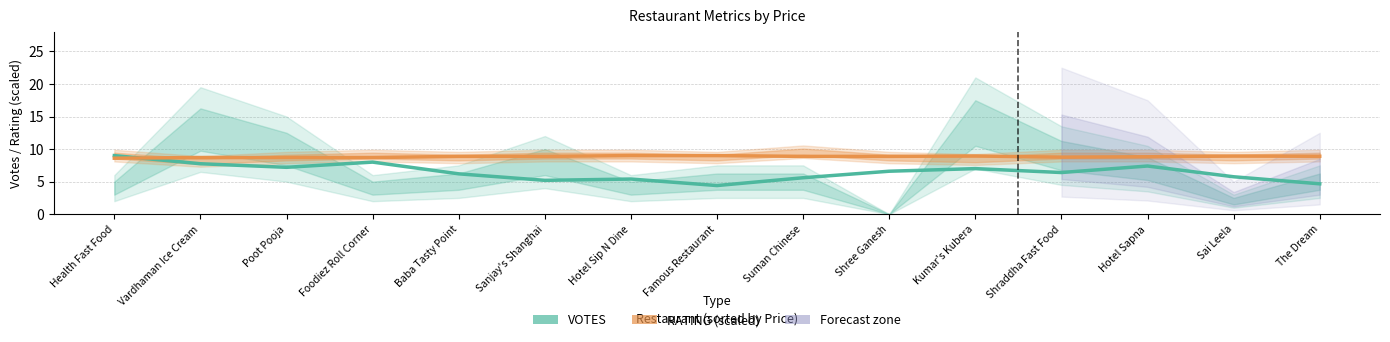

Between Poot Pooja and Kumar's Kubera, which series saw the biggest shift?

RATING (×3 scaled)